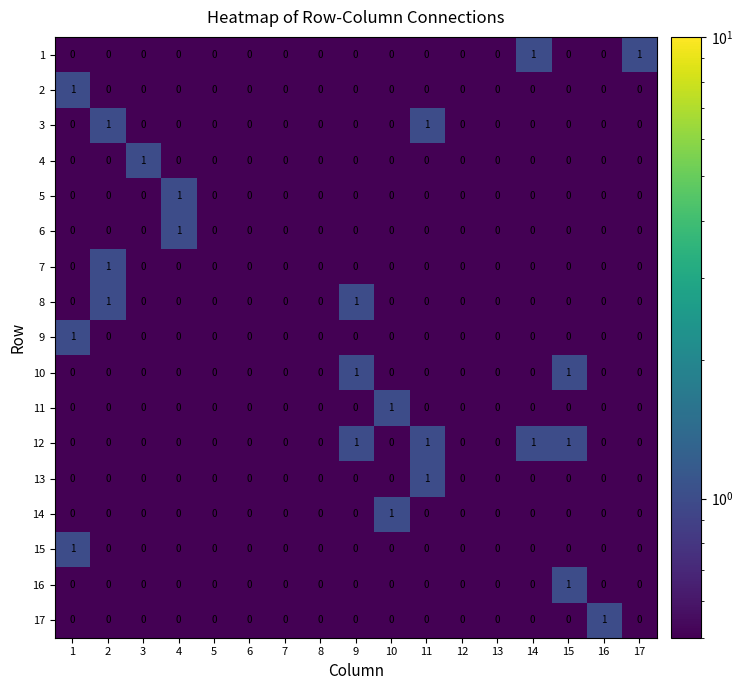

Which series has the largest total across all categories?

12